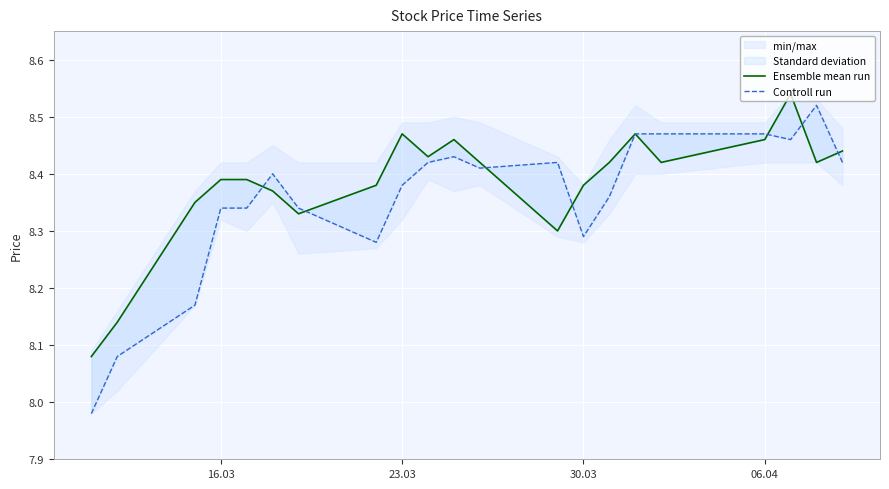

List the series in order of their overall mean, lowest first.

Controll run, Ensemble mean run